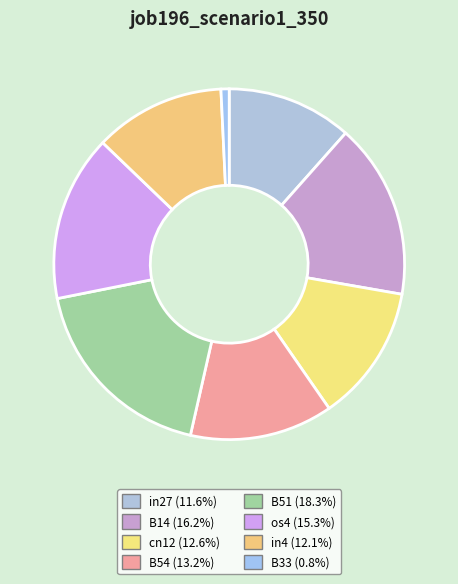

To the nearest percent, what is the difference between the in4 and B33 slice percentages?

11%